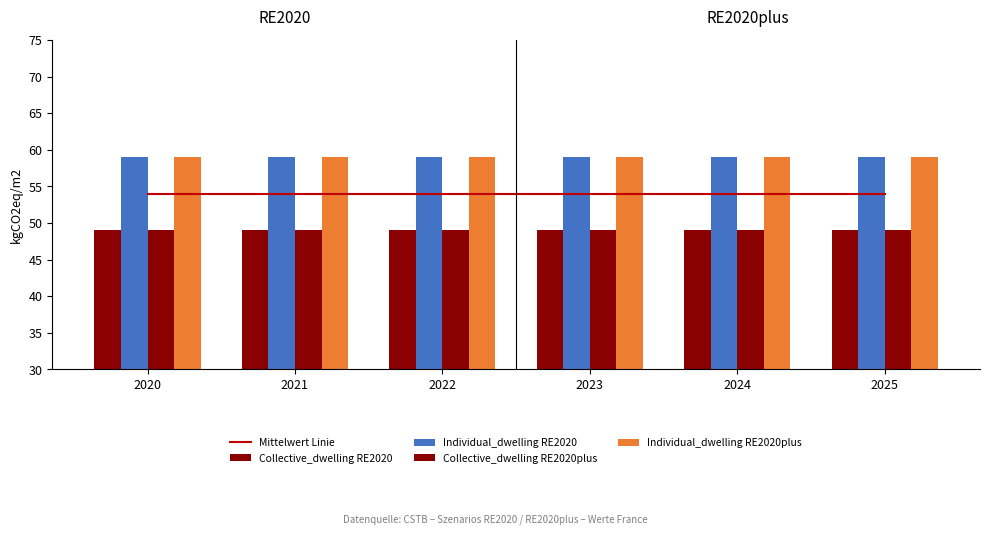

Which category has the highest value in the Individual_dwelling RE2020 series?

2020